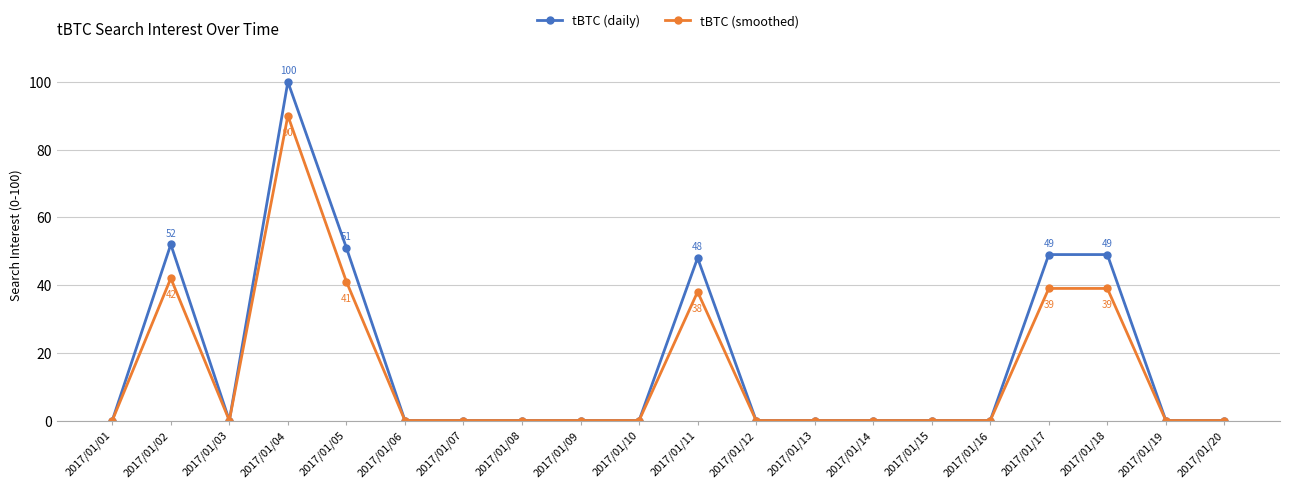

List the series in order of their peak value, lowest first.

tBTC (smoothed), tBTC (daily)